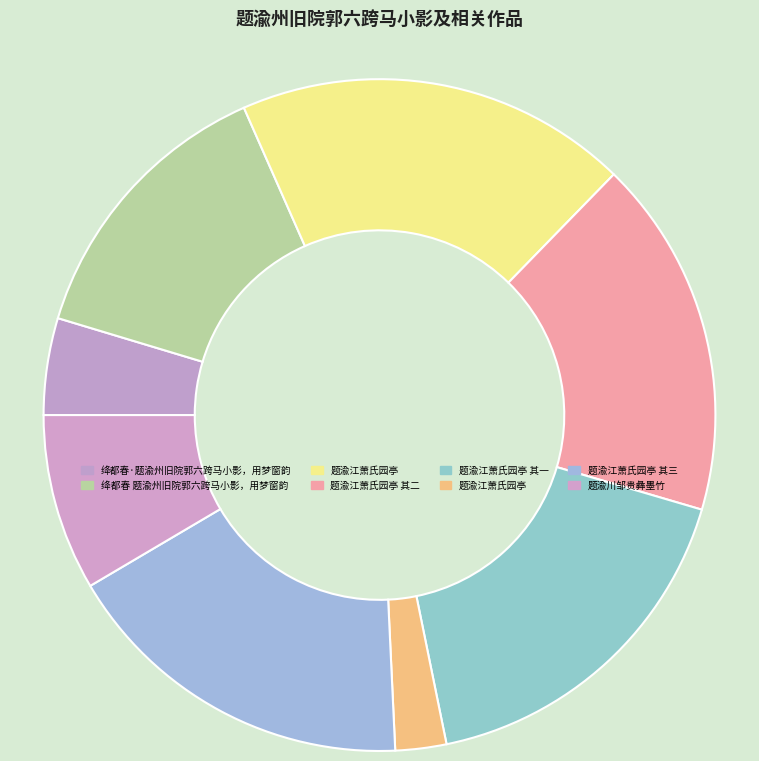

Does any single category account for the majority?

No